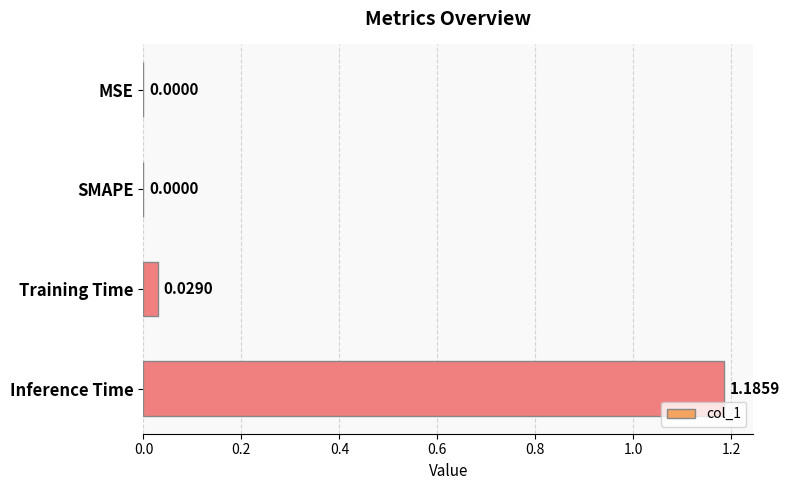

Which label corresponds to the largest value in the chart?

Inference Time